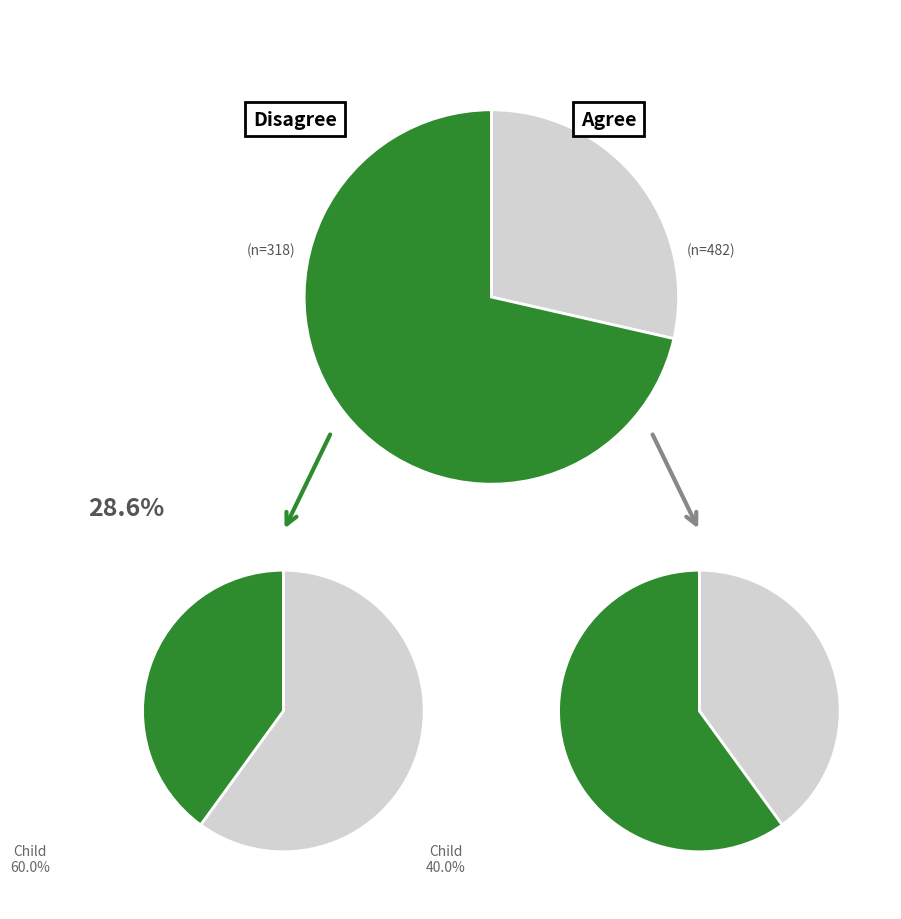

The 3 slice represents 1% of the pie. True or false?

False